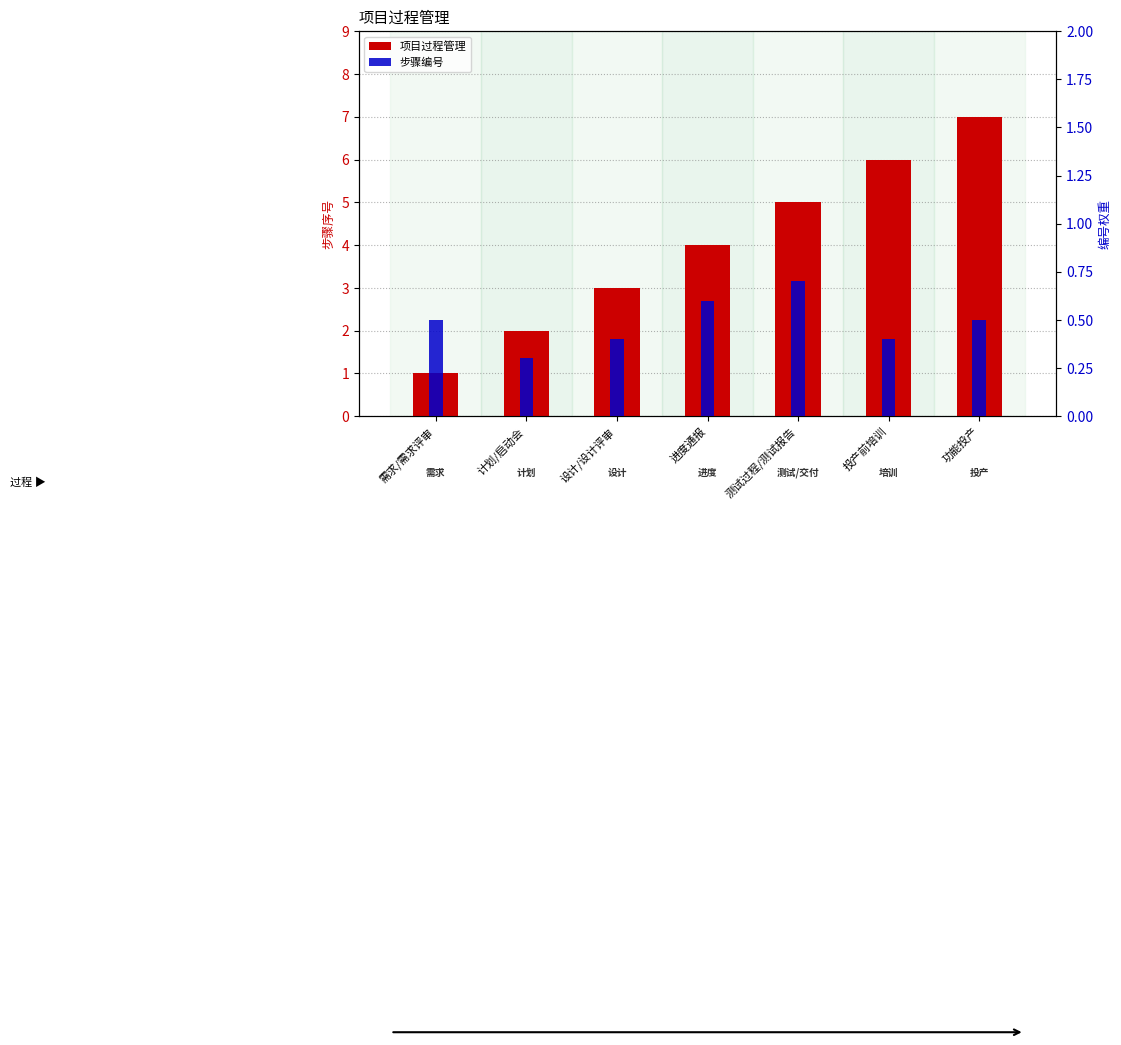

How many 项目过程管理 values are between 2 and 6?

5